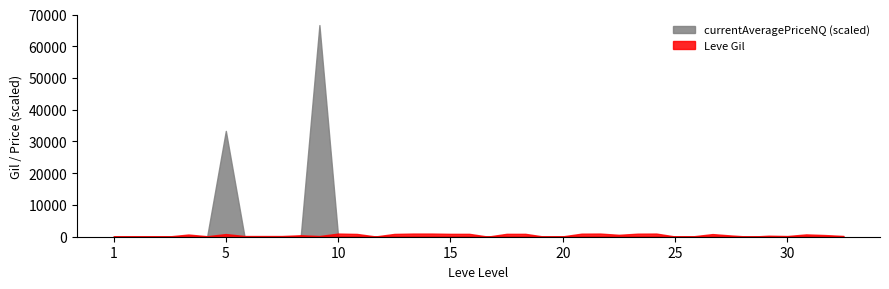

Which series has the largest range (max minus min)?

currentAveragePriceNQ (scaled)